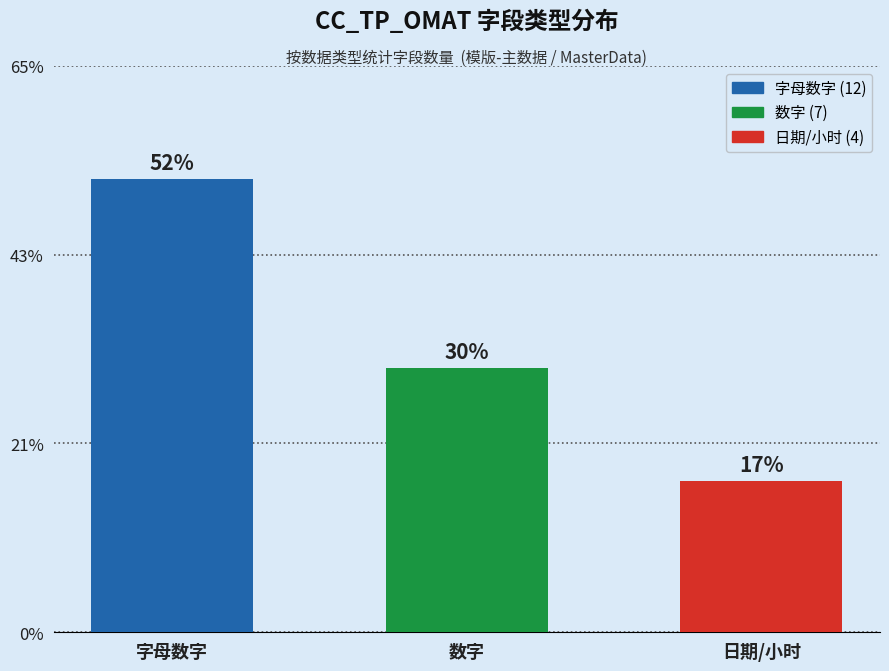

Reading left to right, list all the values displayed in this chart.

字母数字=12	数字=7	日期/小时=4